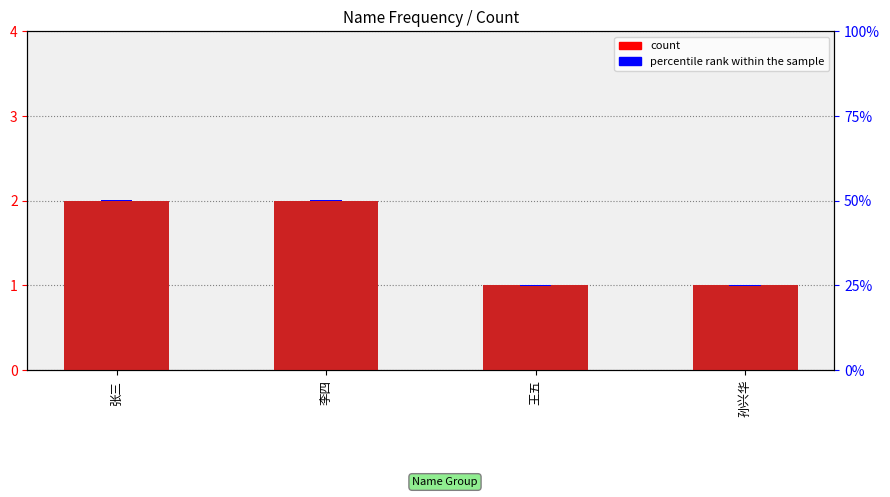

What is the minimum value for count?

1.0